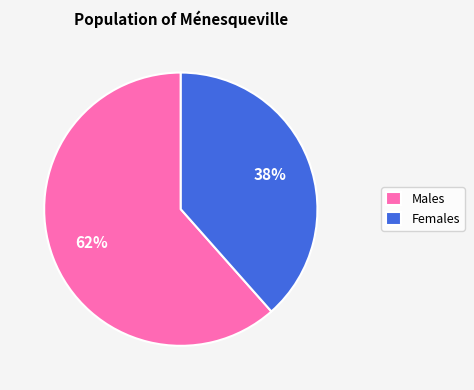

Which slice is the smallest?

Females